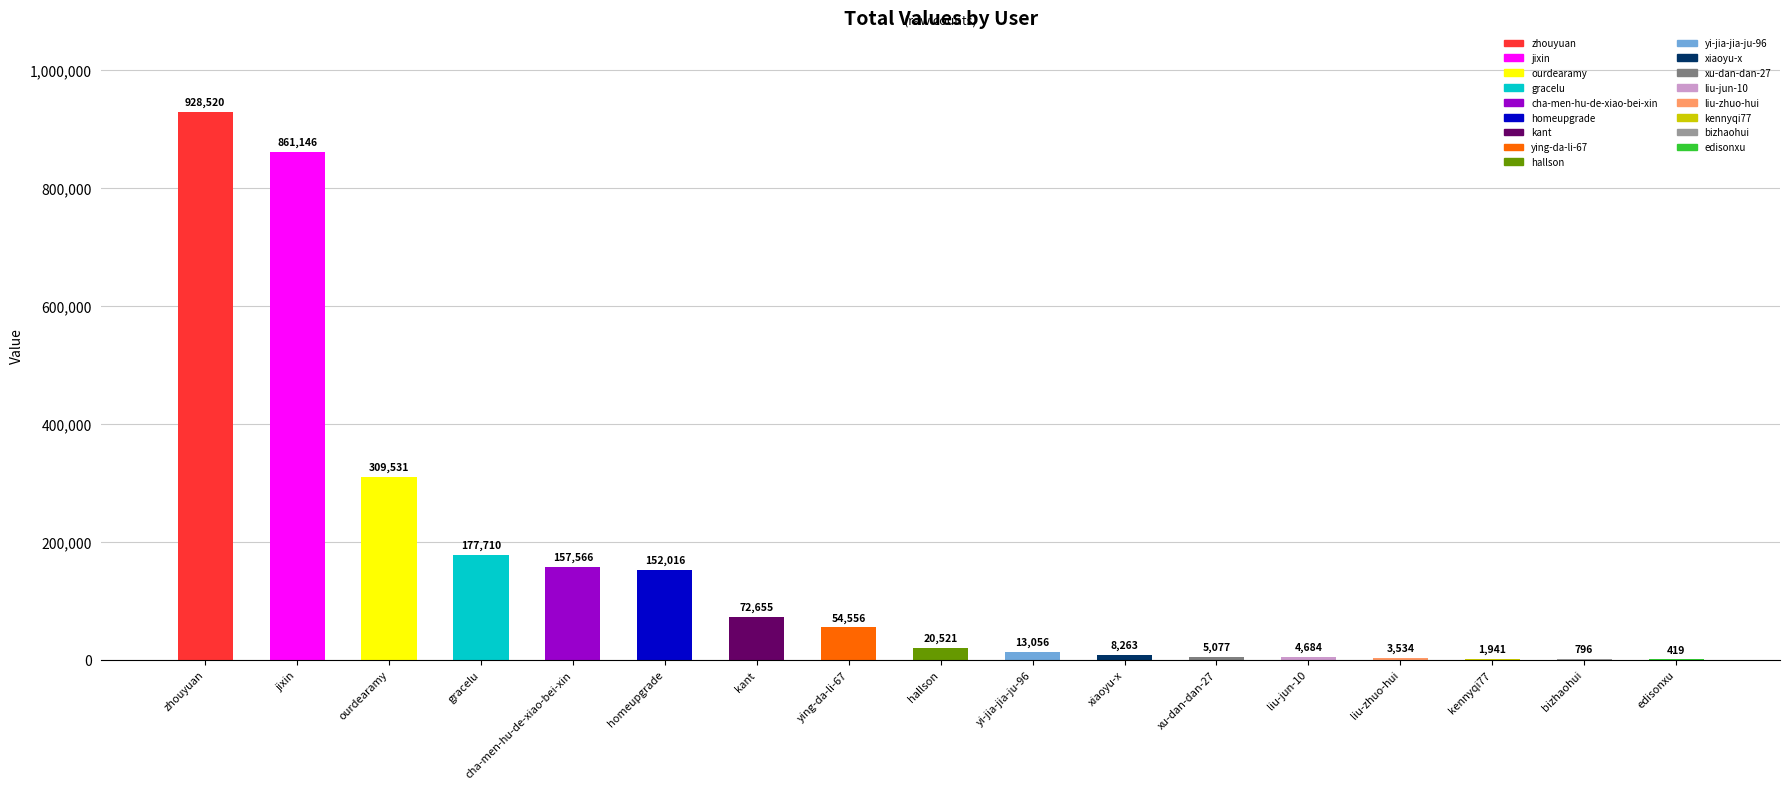

Between ying-da-li-67 and cha-men-hu-de-xiao-bei-xin, which is larger?

cha-men-hu-de-xiao-bei-xin